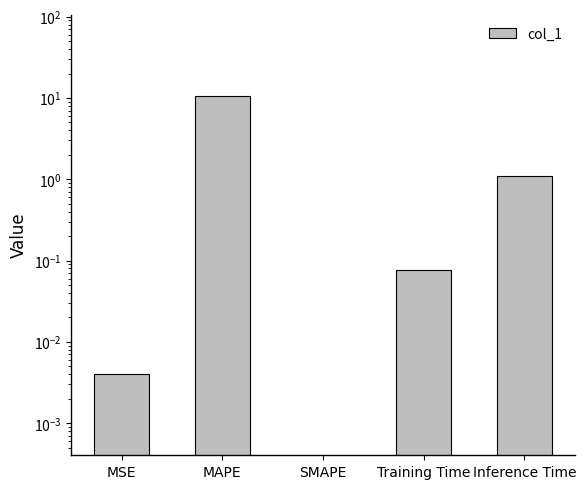

What is the value of the 4th bar from the left?

0.1